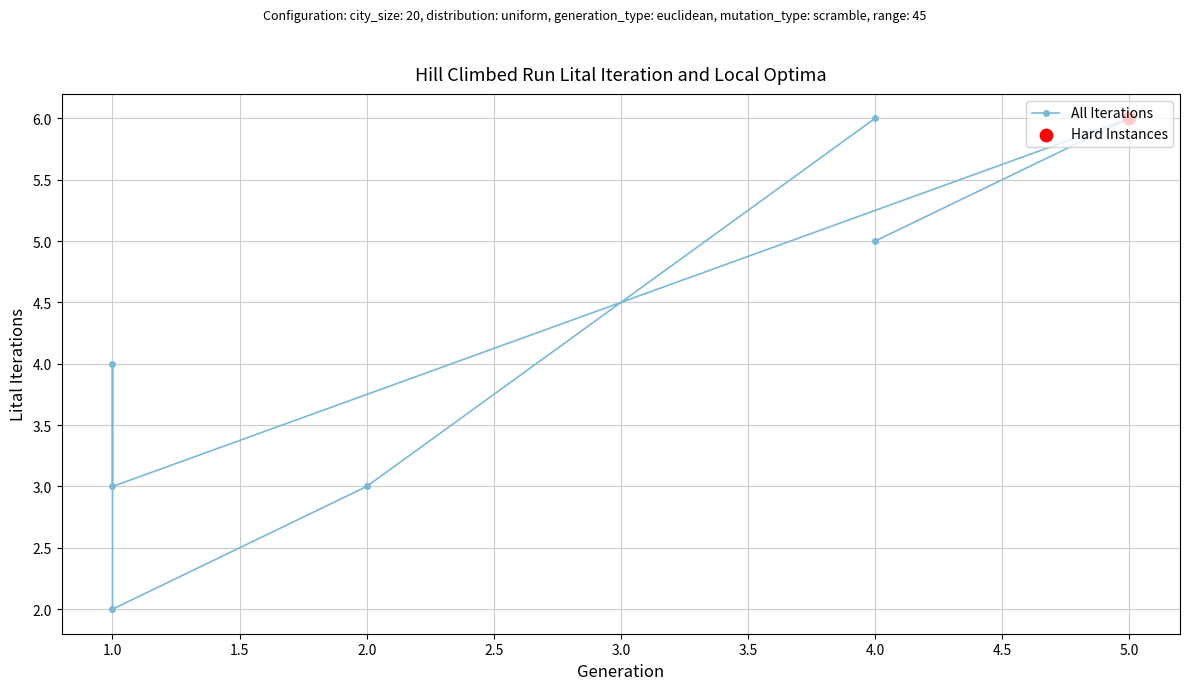

What is the ratio of the value at 2.5 to the value at 1.5?

0.7